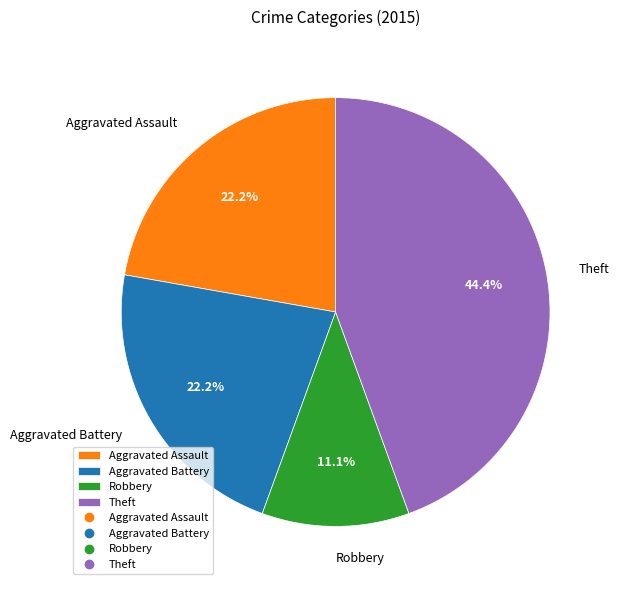

Which category has the biggest portion of the pie?

Theft